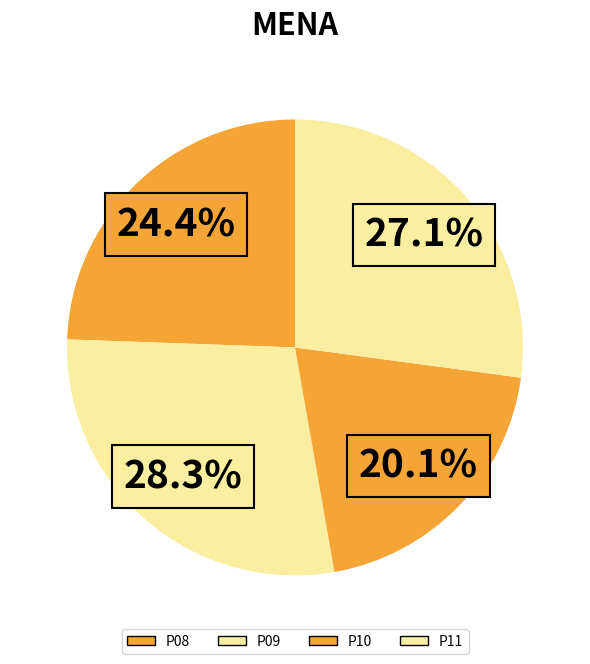

Rank the categories by value from lowest to highest.

P10, P08, P11, P09